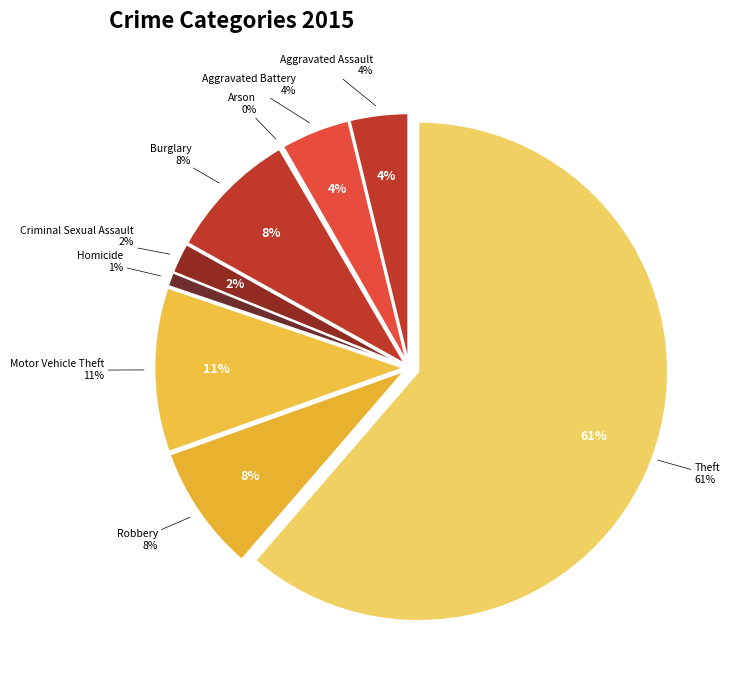

What is the majority slice?

Theft